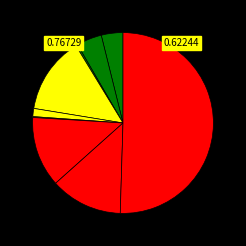

To the nearest percent, what is the average slice percentage?

11%